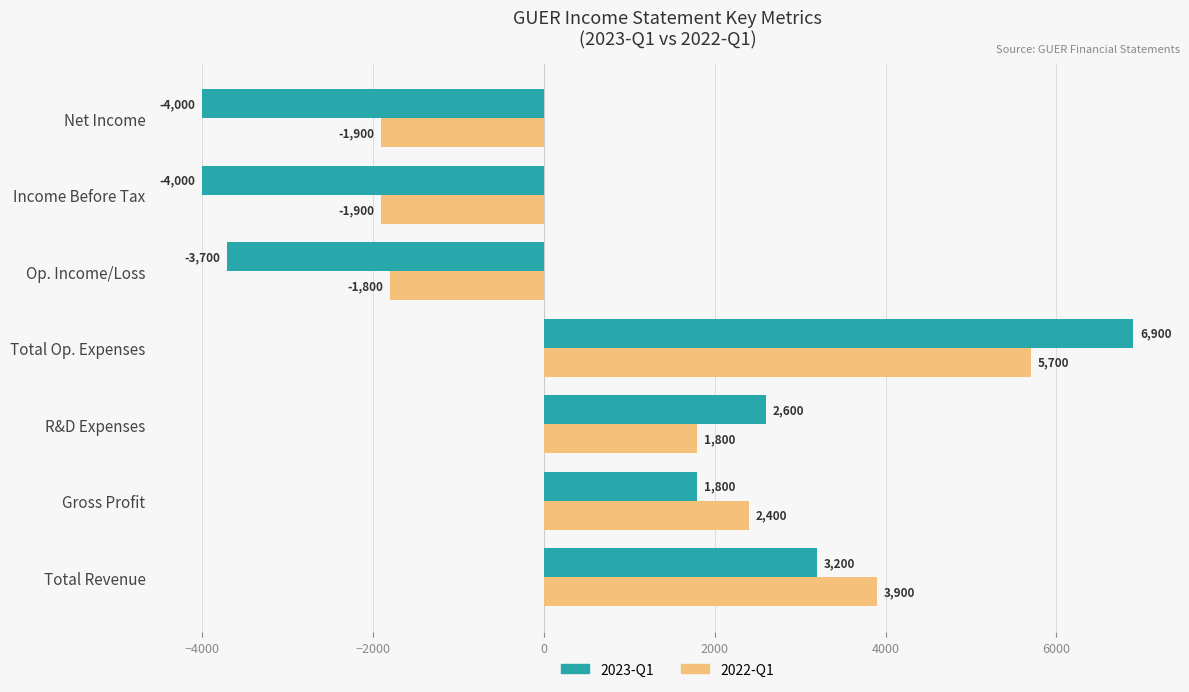

What is the difference between the 2023-Q1 values at Gross Profit and Op. Income/Loss?

5500